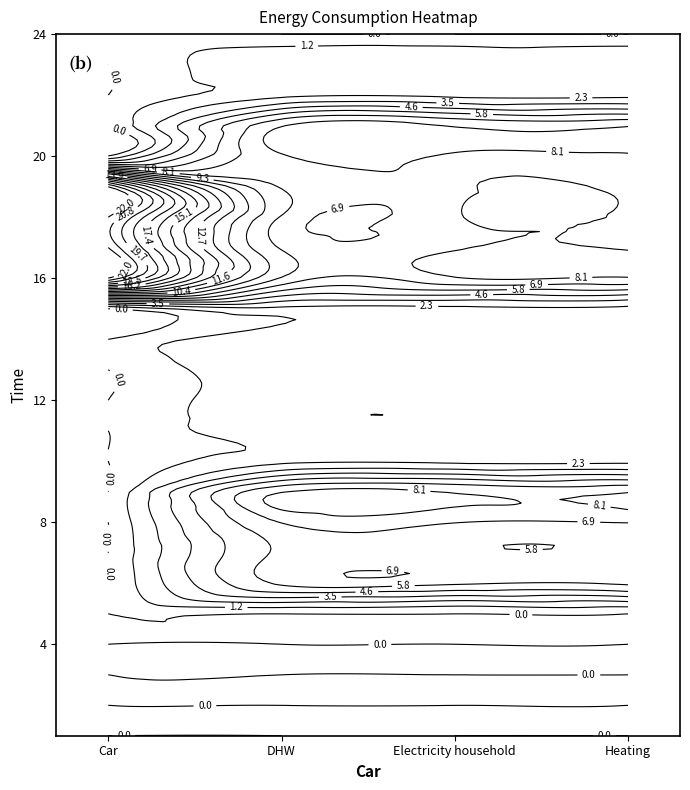

Reading left to right, list all the values displayed in this chart.

Car: 1=0	2=0	3=0	4=0	5=0	6=0	7=0	8=0	9=0	10=0	11=0	12=0	13=0	14=0	15=0	16=22	17=22	18=22	19=22	20=0	21=0	22=0	23=0	24=0
DHW: 1=0	2=0	3=0	4=0	5=0	6=6	7=6	8=7	9=8	10=2	11=2	12=2	13=2	14=2	15=2	16=8	17=8	18=8	19=8	20=8	21=8	22=2	23=2	24=0
Electricity household: 1=0	2=0	3=0	4=0	5=0	6=6	7=6	8=7	9=8	10=2	11=2	12=2	13=2	14=2	15=2	16=8	17=8	18=8	19=8	20=8	21=8	22=2	23=2	24=0
Heating: 1=0	2=0	3=0	4=0	5=0	6=6	7=6	8=7	9=8	10=2	11=2	12=2	13=2	14=2	15=2	16=8	17=8	18=8	19=8	20=8	21=8	22=2	23=2	24=0